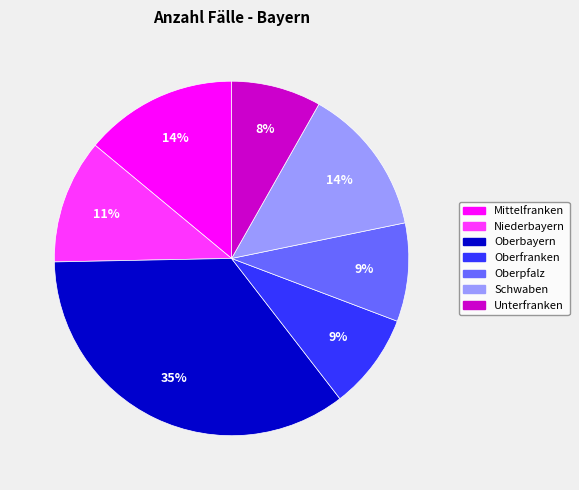

Does any single category account for the majority?

No